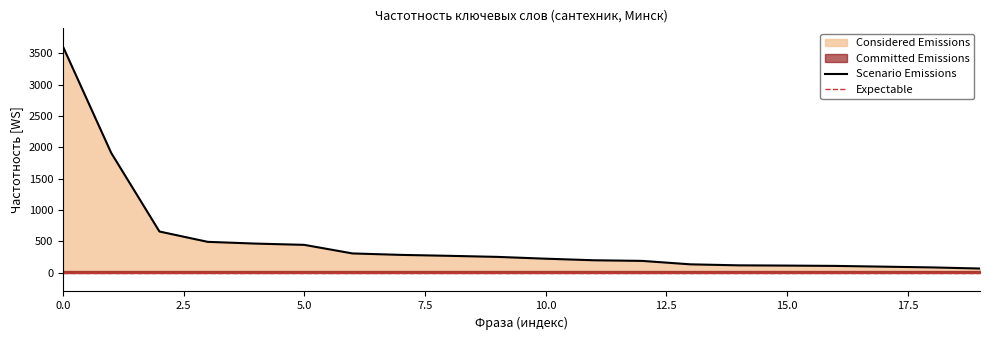

Is it true that the value at 5.0 is 444?

True